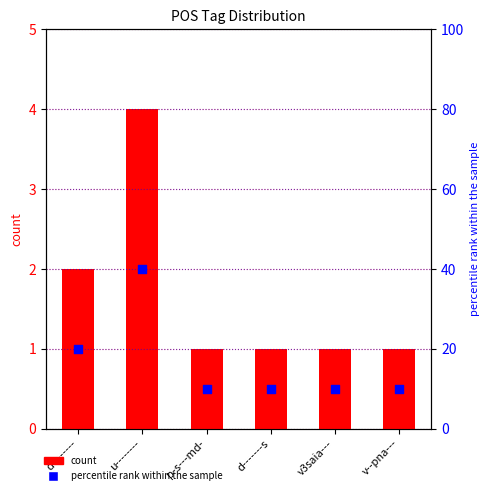

Which series contains the lowest Y value?

count